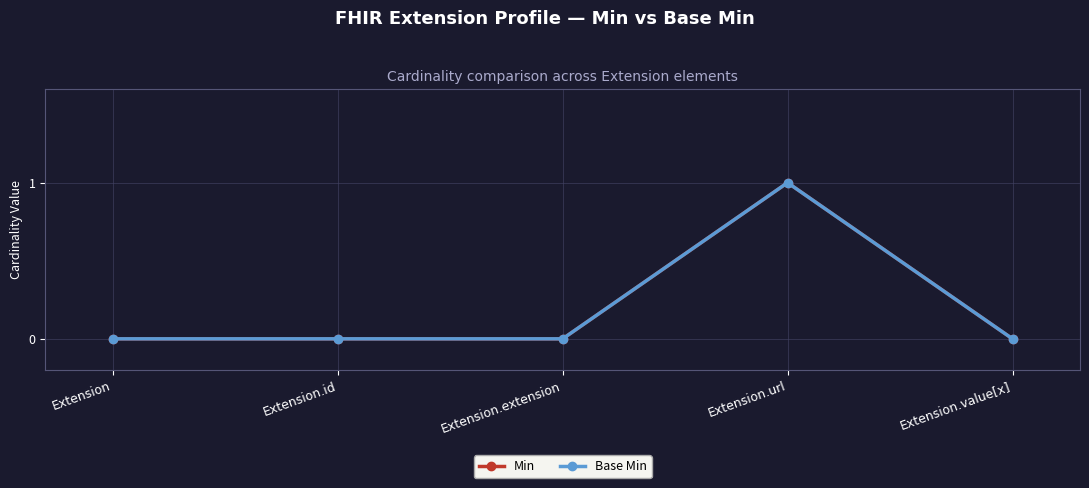

Is this an area chart (filled region under the line)?

No